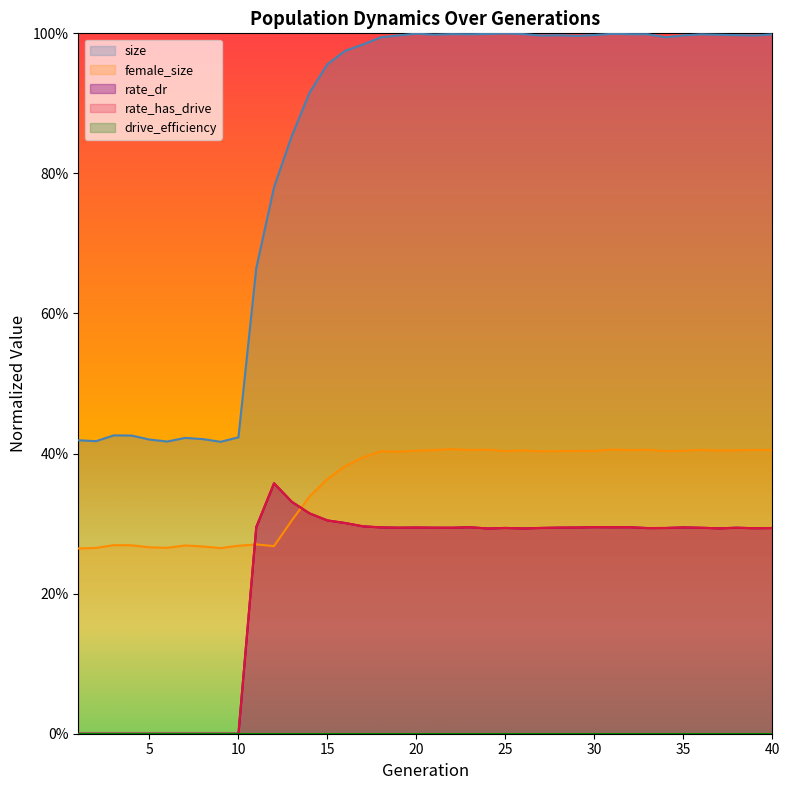

Is it true that rate_dr equals 0.3 at 29?

True